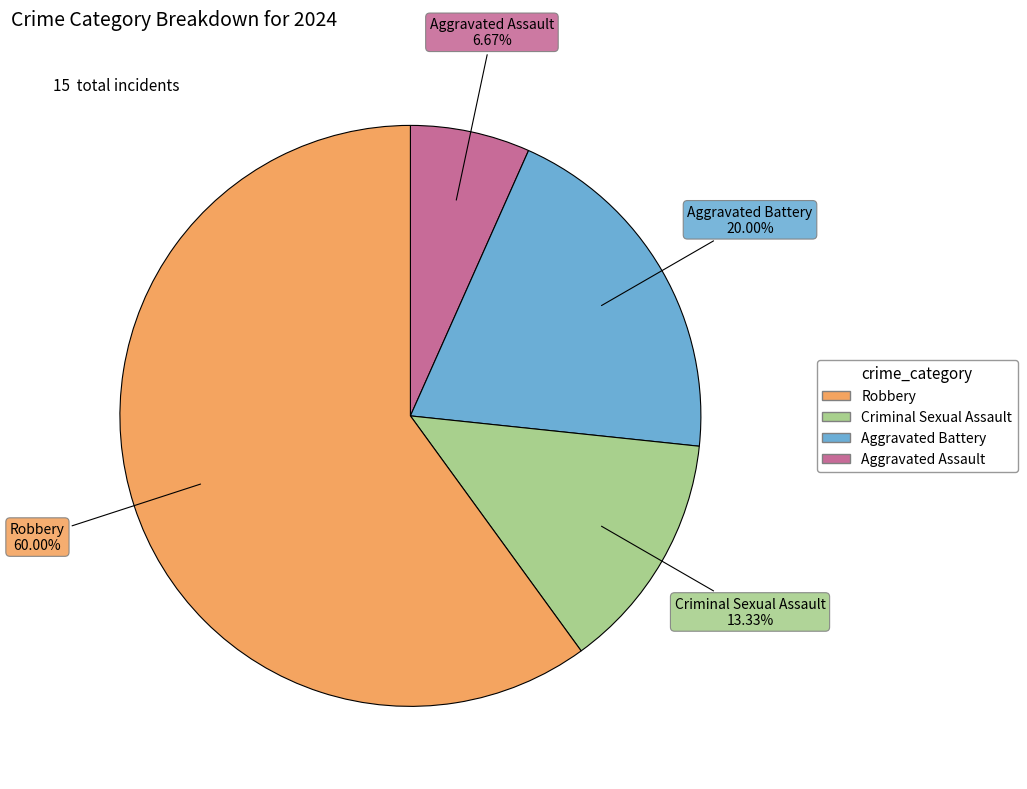

Is there a majority slice in this chart?

Yes